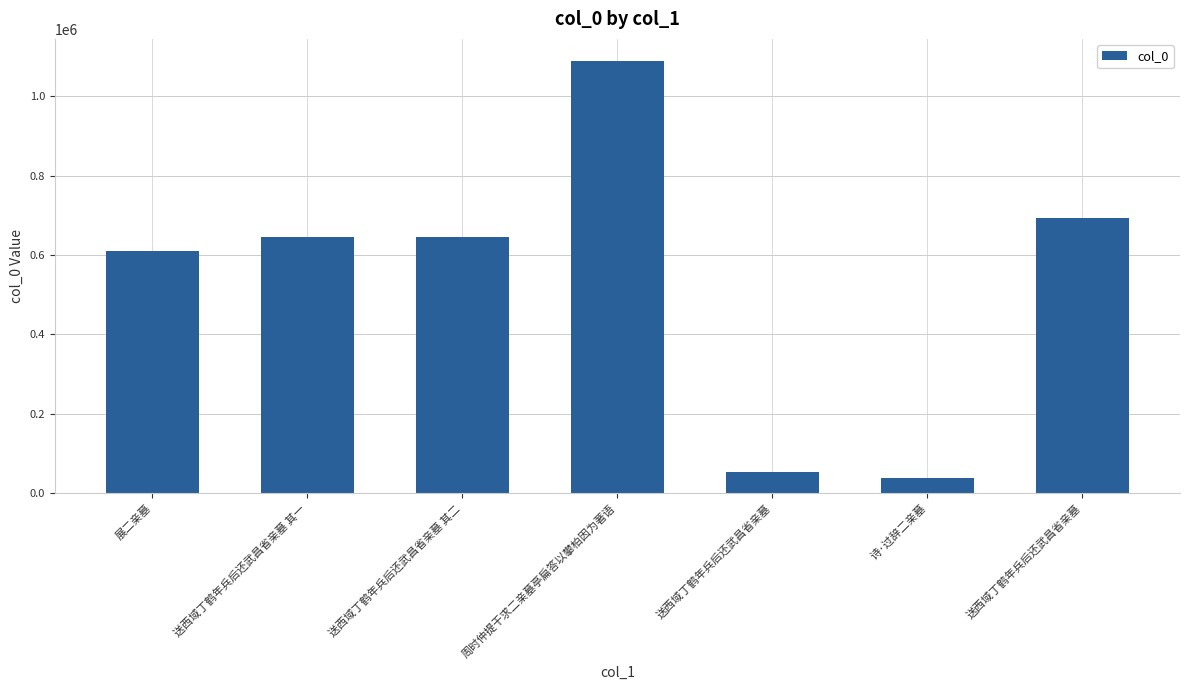

What is the difference between the second highest and second lowest values?

638839